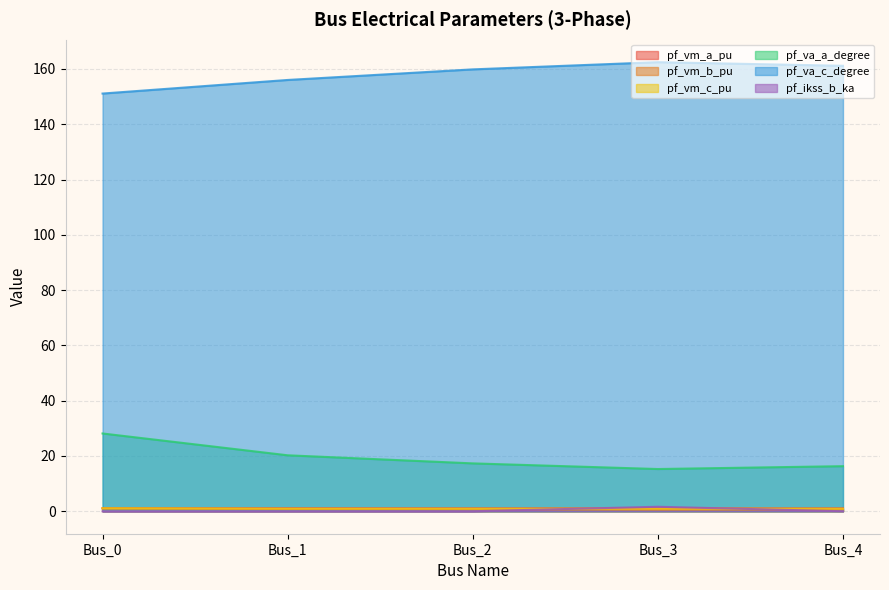

Reading left to right, extract all data points from this chart.

pf_vm_a_pu: 1.1	1.1	1.1	1.1	1.1
pf_vm_b_pu: 1.0	0.8	0.7	0.6	0.6
pf_vm_c_pu: 1.1	0.9	0.9	0.9	0.9
pf_va_a_degree: 28.1	20.2	17.3	15.3	16.3
pf_va_c_degree: 151.1	156.0	159.8	162.4	161.1
pf_ikss_b_ka: 0.0	0.0	0.0	1.6	0.0